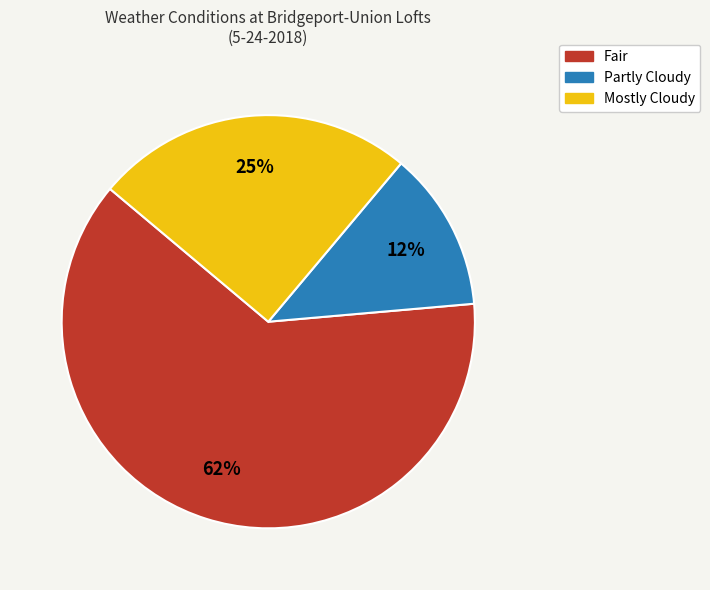

Which has a higher value, Mostly Cloudy or Partly Cloudy?

Mostly Cloudy